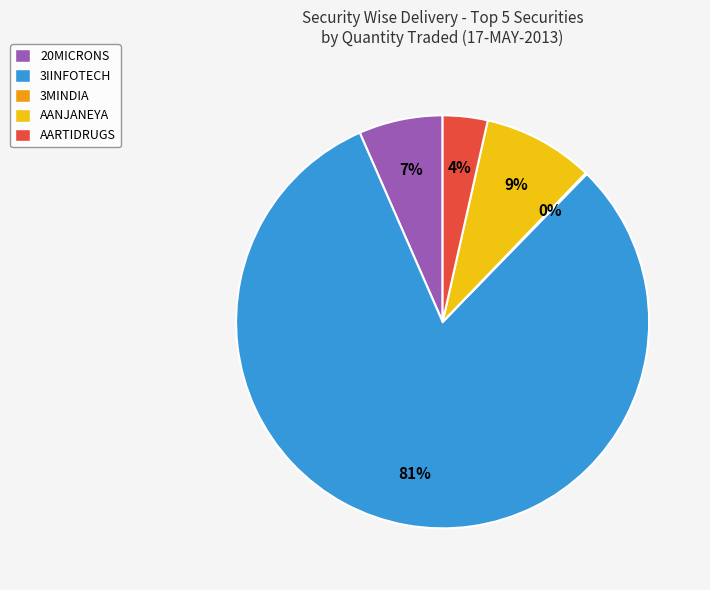

Between AARTIDRUGS and 20MICRONS, which is larger?

20MICRONS